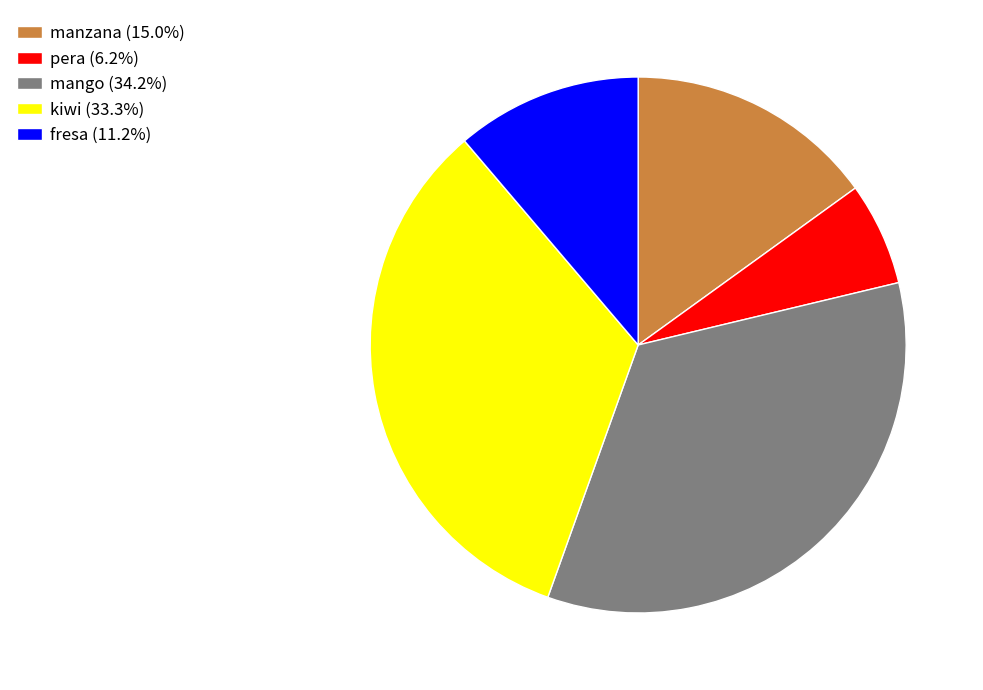

Do kiwi (33.3%) and fresa (11.2%) together represent more than half of the pie?

No